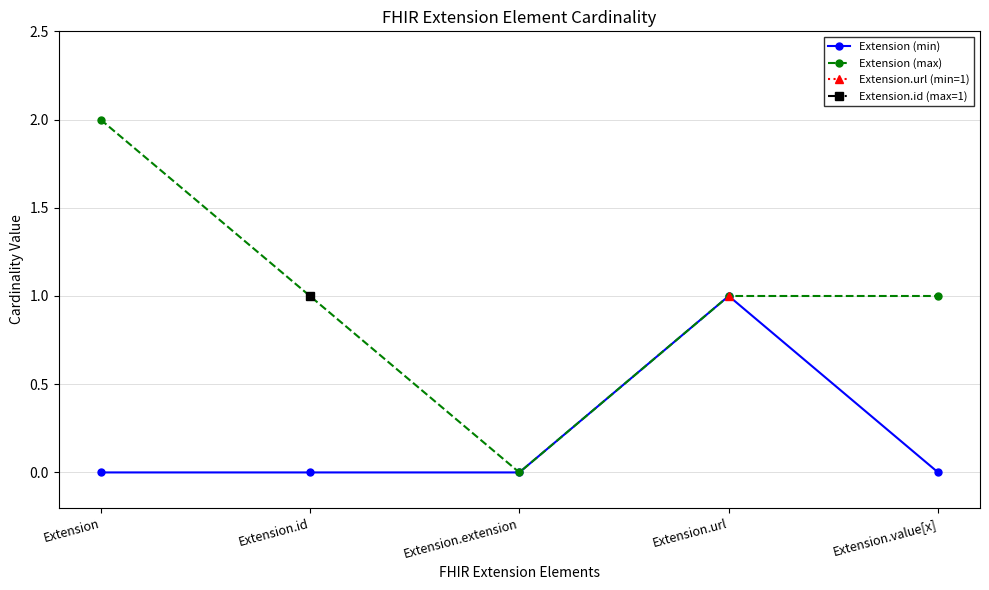

How many values in Extension (max) are above zero?

4